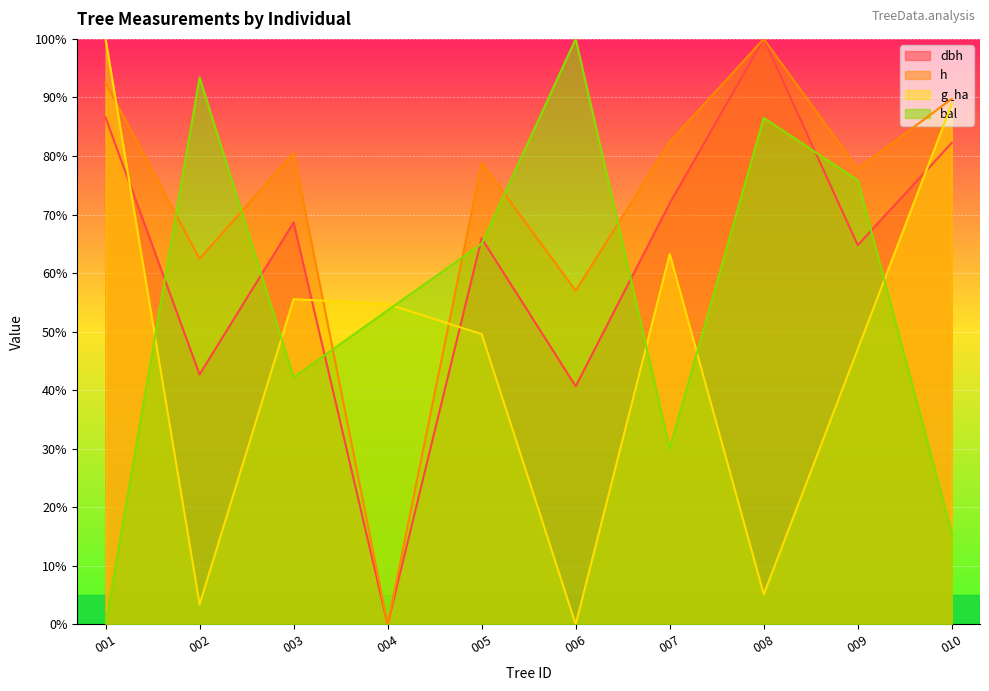

How many data points in dbh are less than 68?

5